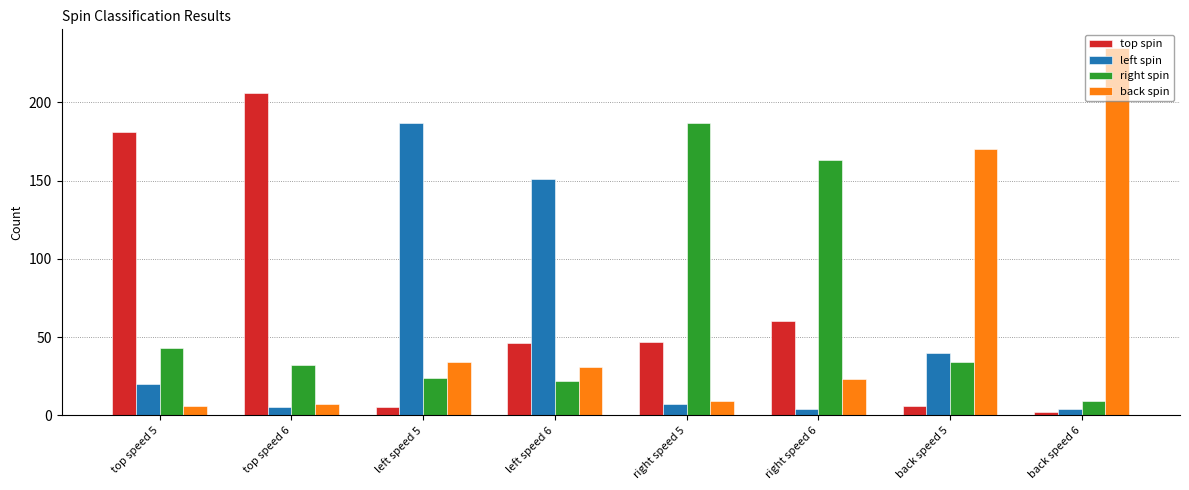

What is the spread (max minus min) of values at back speed 6?

233